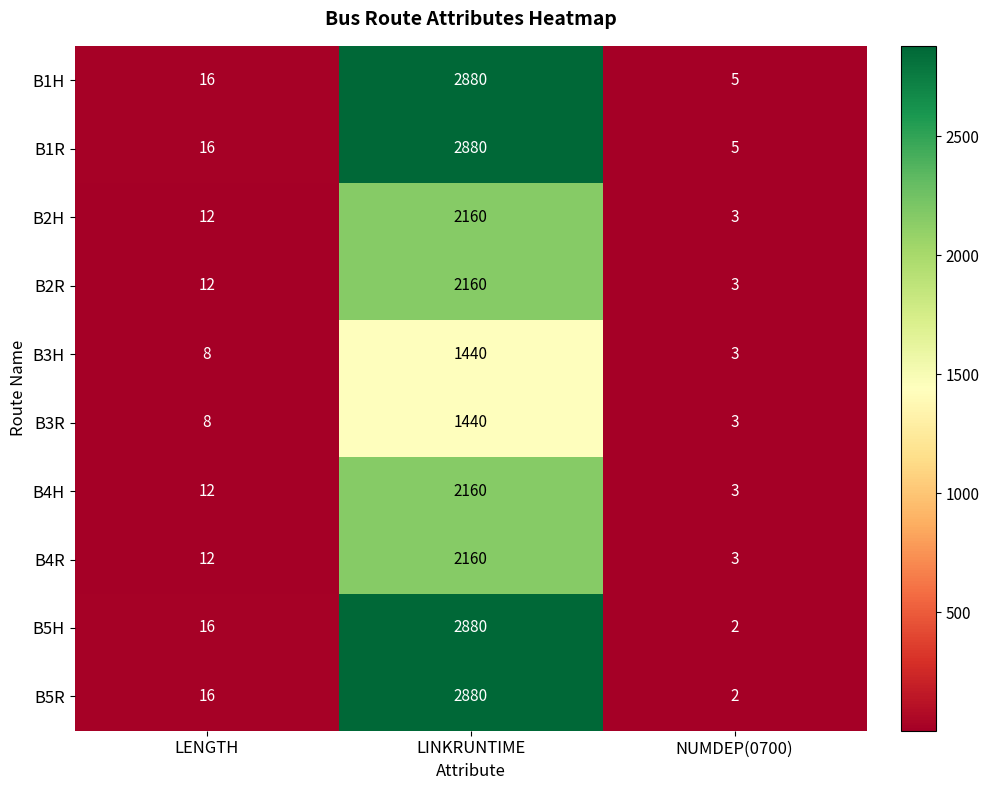

Is the value of B5H at NUMDEP(0700) greater than the value of B1H at LENGTH?

No